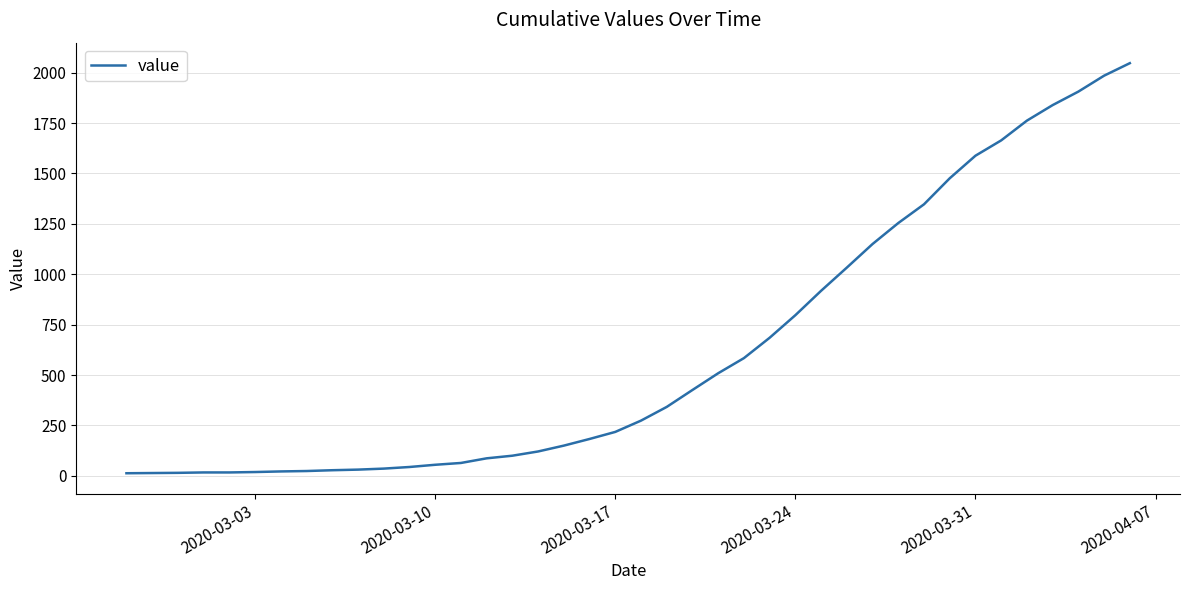

What is the maximum value shown in the chart?

2047